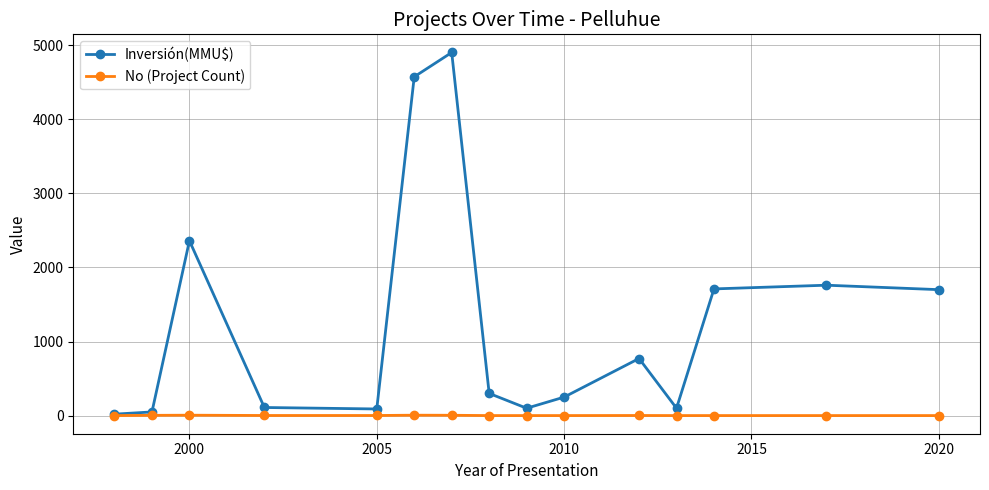

List the series in order of their overall mean, highest first.

Inversión(MMU$), No (Project Count)